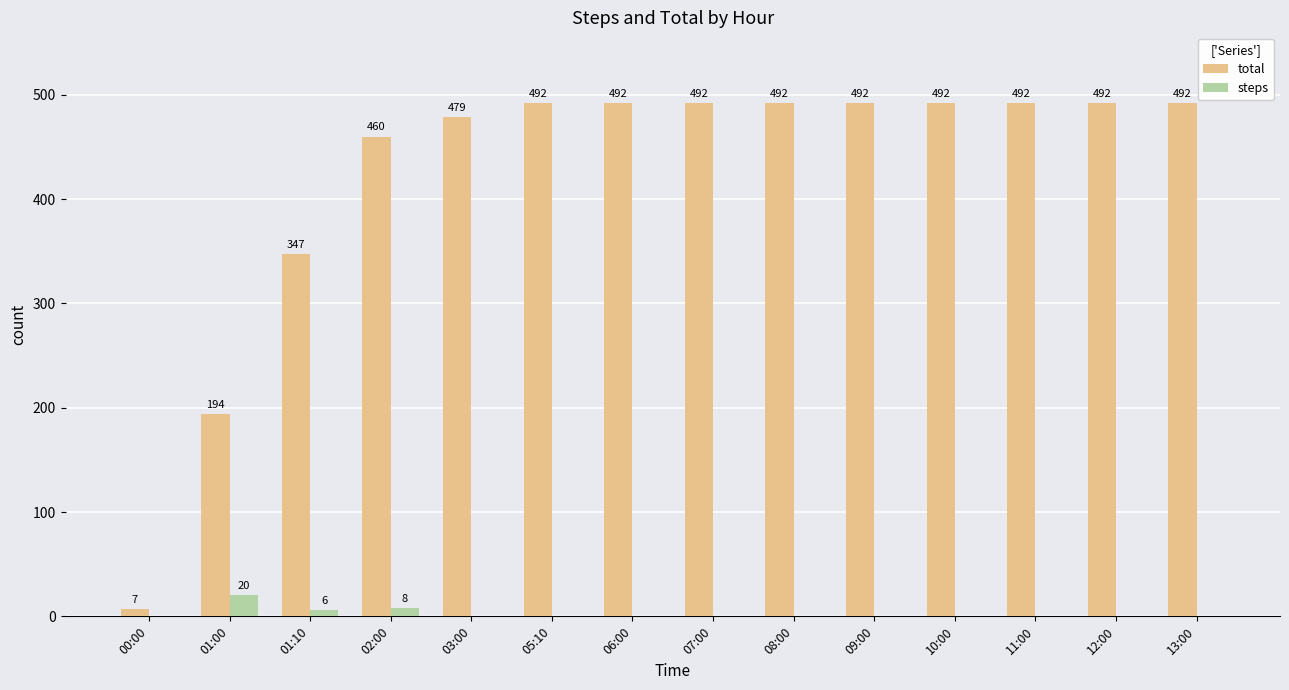

Which category has the highest value in the steps series?

01:00